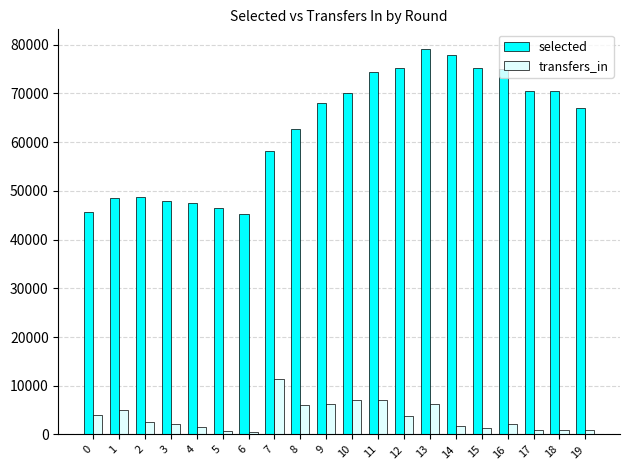

The selected series shows 93438 at 7. True or false?

False